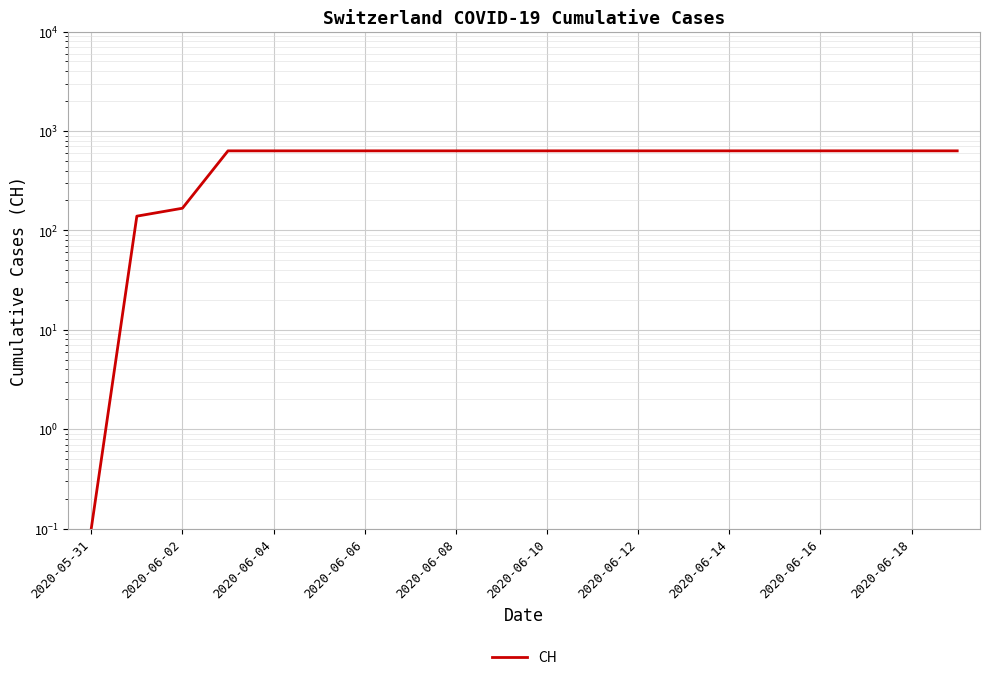

What is the difference between the second highest and second lowest values?

492.0